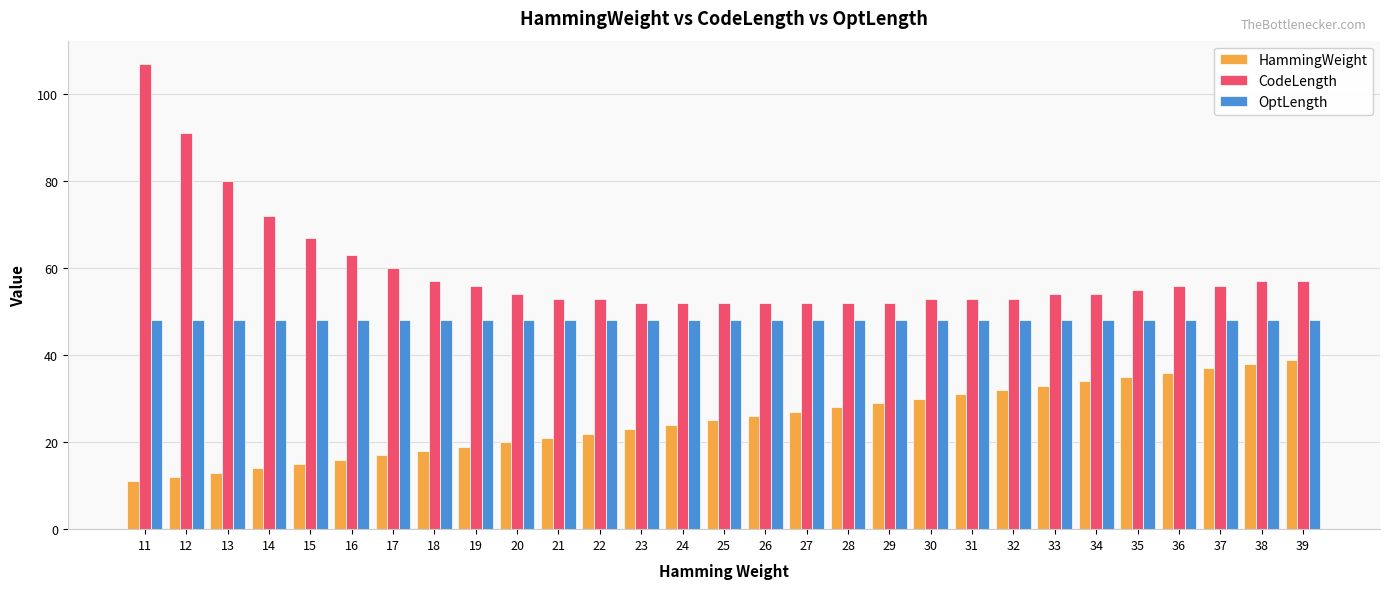

How many categories are shown in the chart?

29